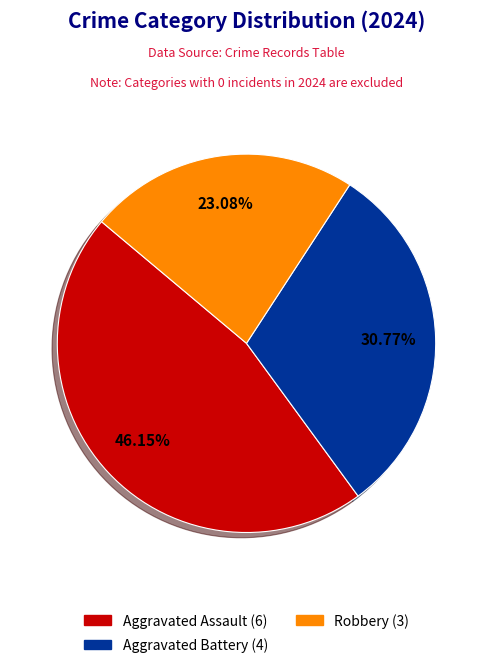

Does any single category account for the majority?

No